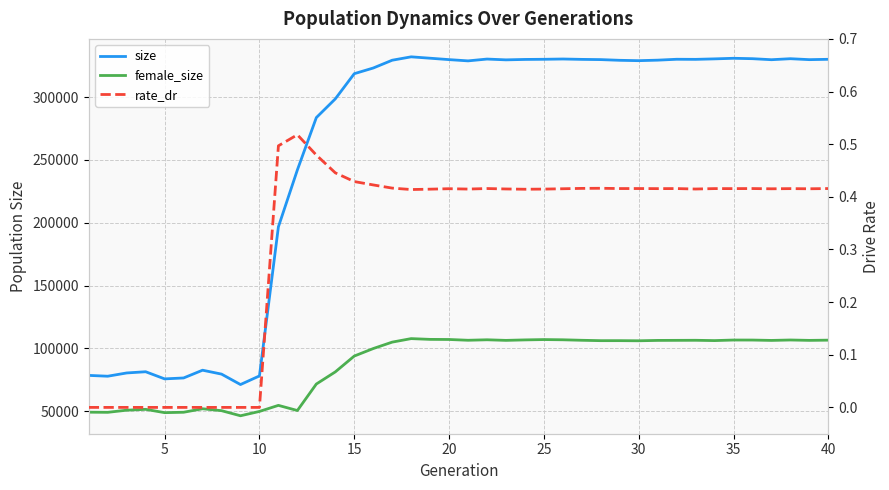

True or false: female_size and size intersect in this chart.

False